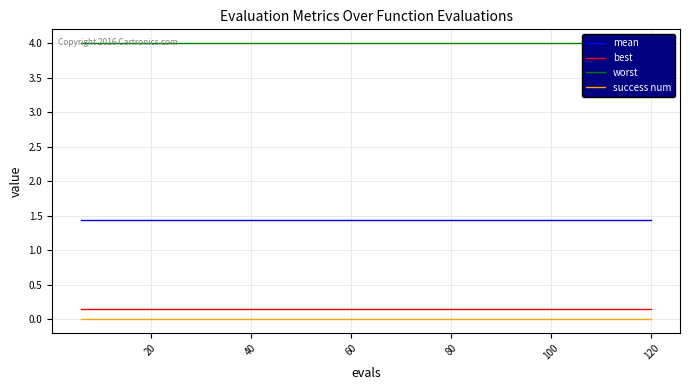

True or false: worst has more than 1 points higher than both neighbors.

False